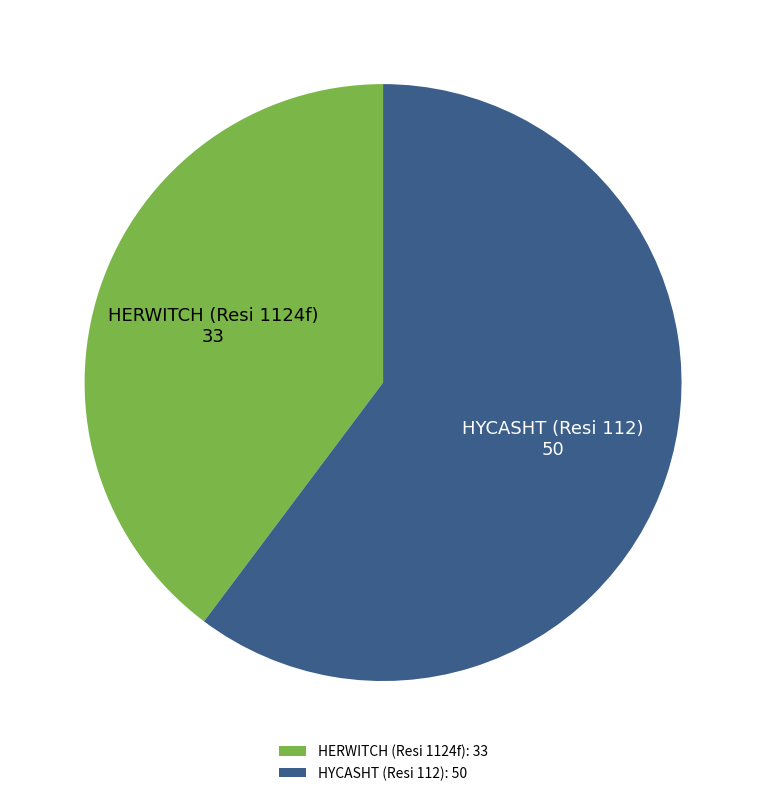

Count the number of slices in the pie.

2